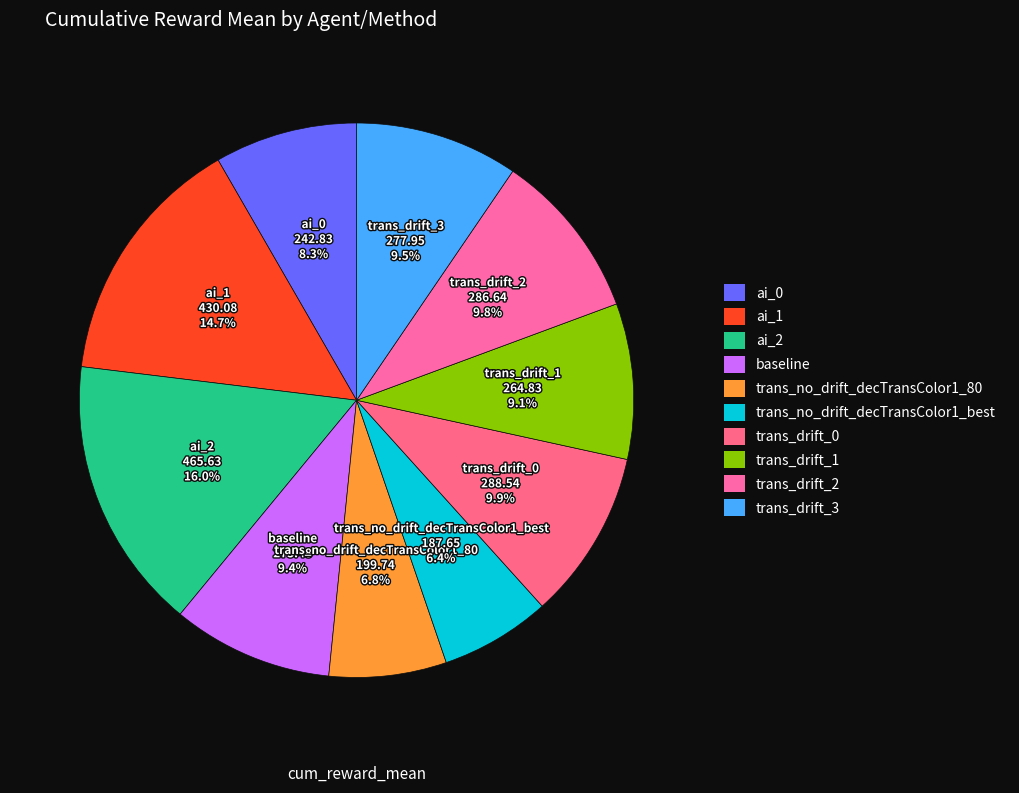

What portion of the pie excludes trans_drift_3?

90.5%